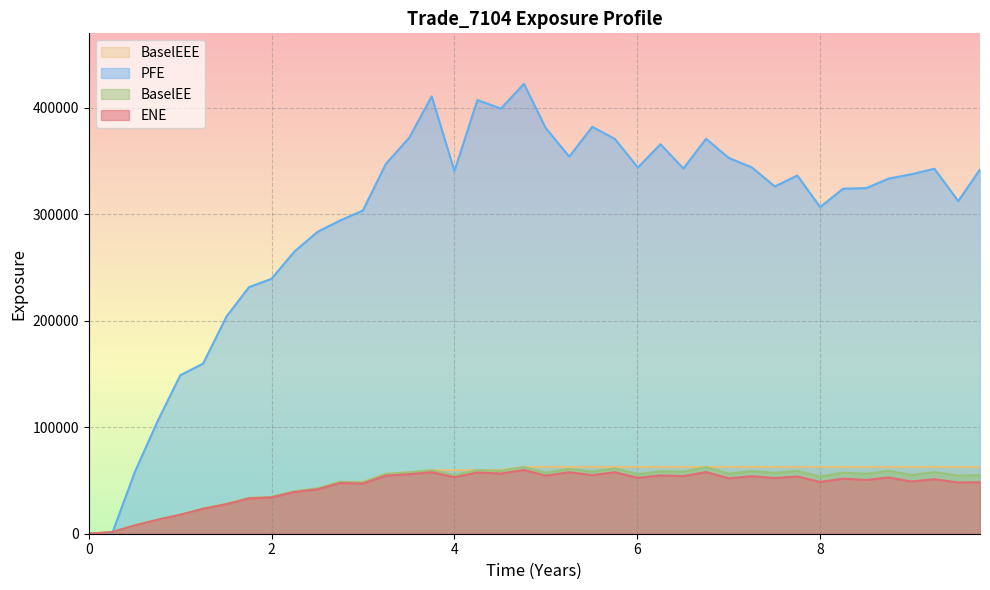

True or false: ENE and BaselEE intersect in this chart.

False